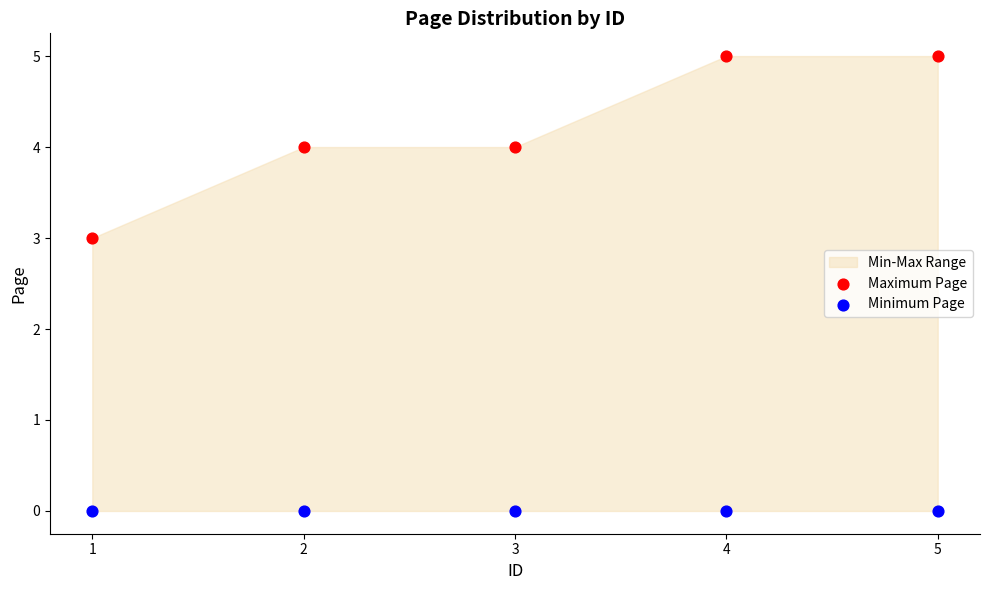

Which series contains the highest Y value?

Maximum Page